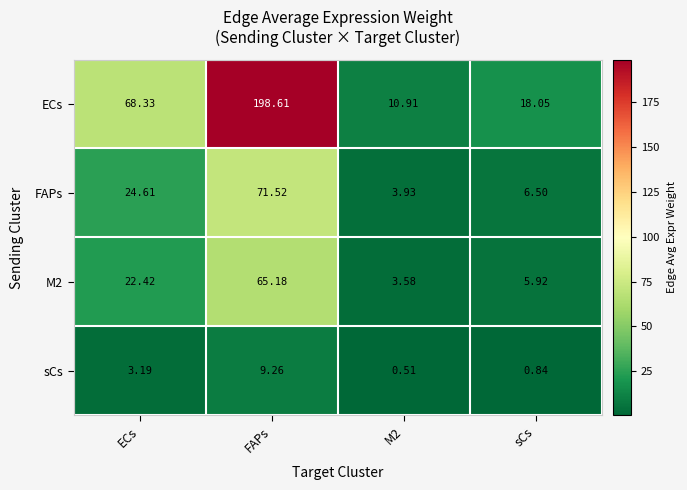

Which series has the largest range (max minus min)?

ECs